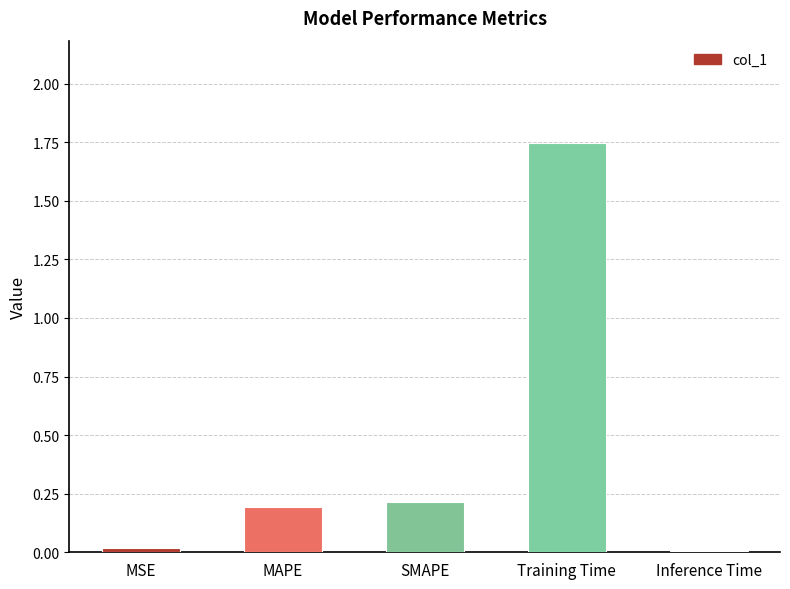

How many distinct data groups are displayed?

1